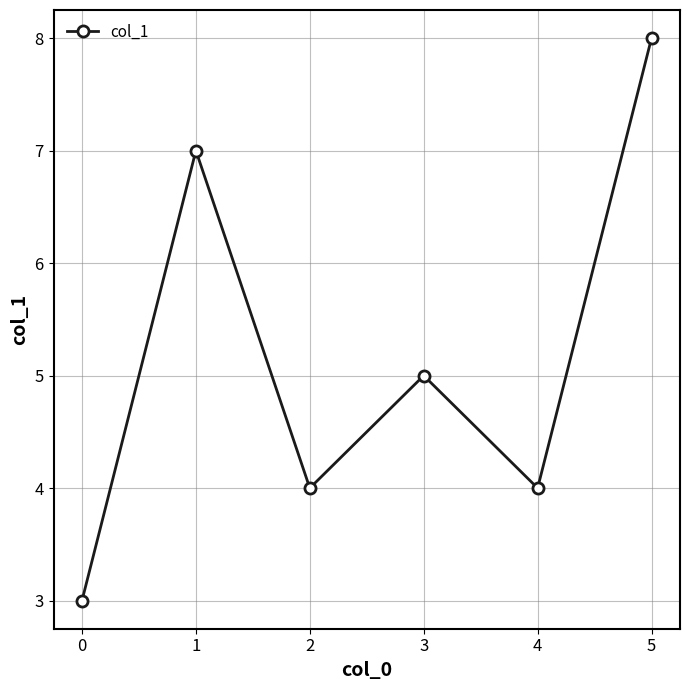

What is the value of the 1st point from the left?

3